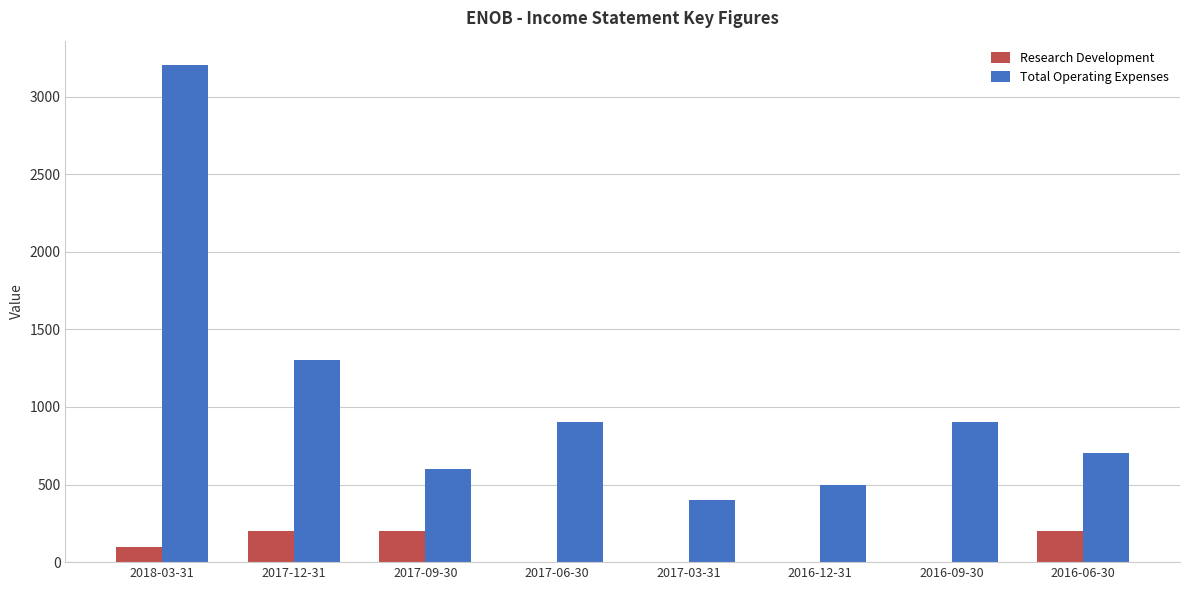

The Total Operating Expenses series shows 334 at 2017-06-30. True or false?

False